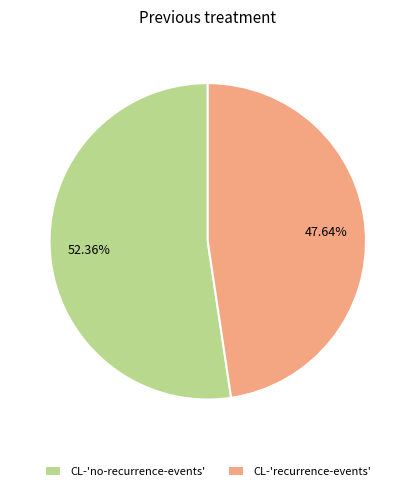

Is the sum of CL-'no-recurrence-events' and CL-'recurrence-events' greater than half?

Yes